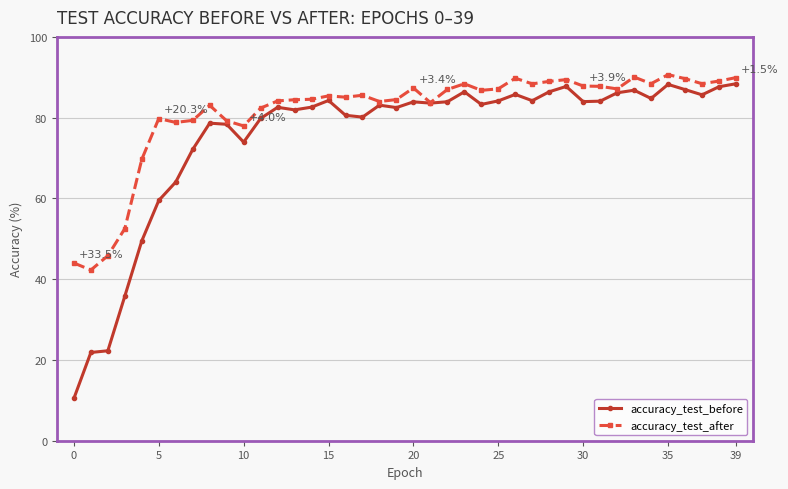

Which series has the widest spread of values?

accuracy_test_before